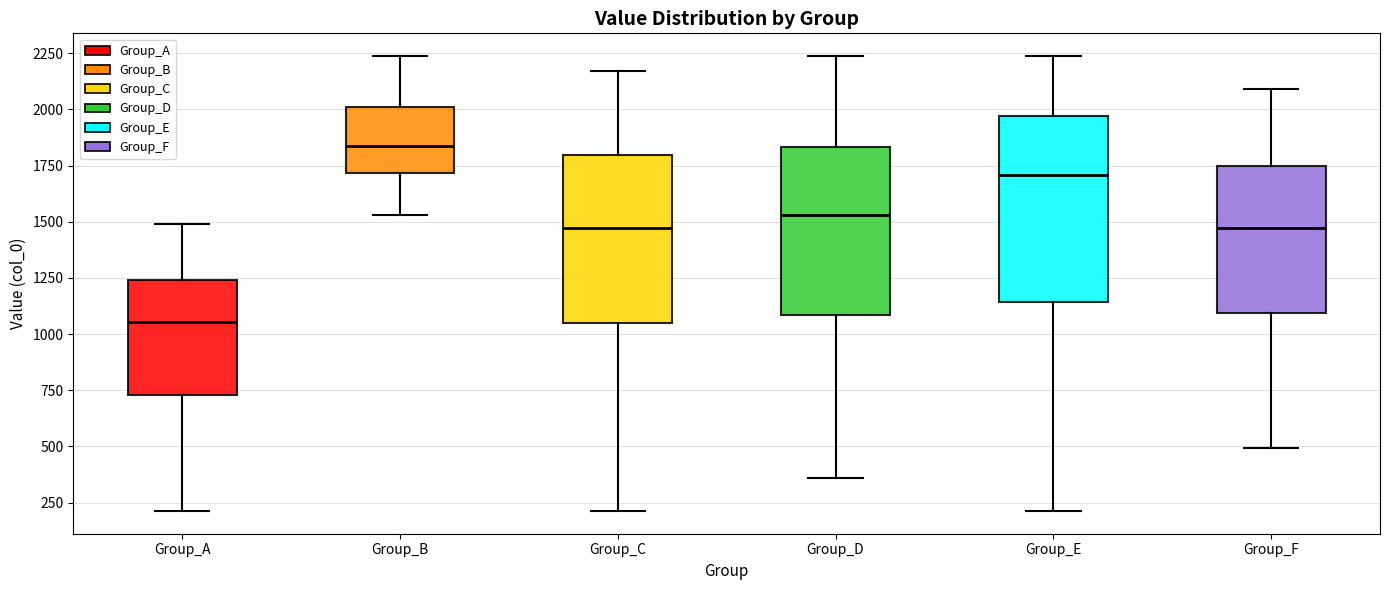

Where is the lower edge of the box for Group_A on the y-axis? The values are not printed on the chart, so give them approximately, as read against the axis.

750